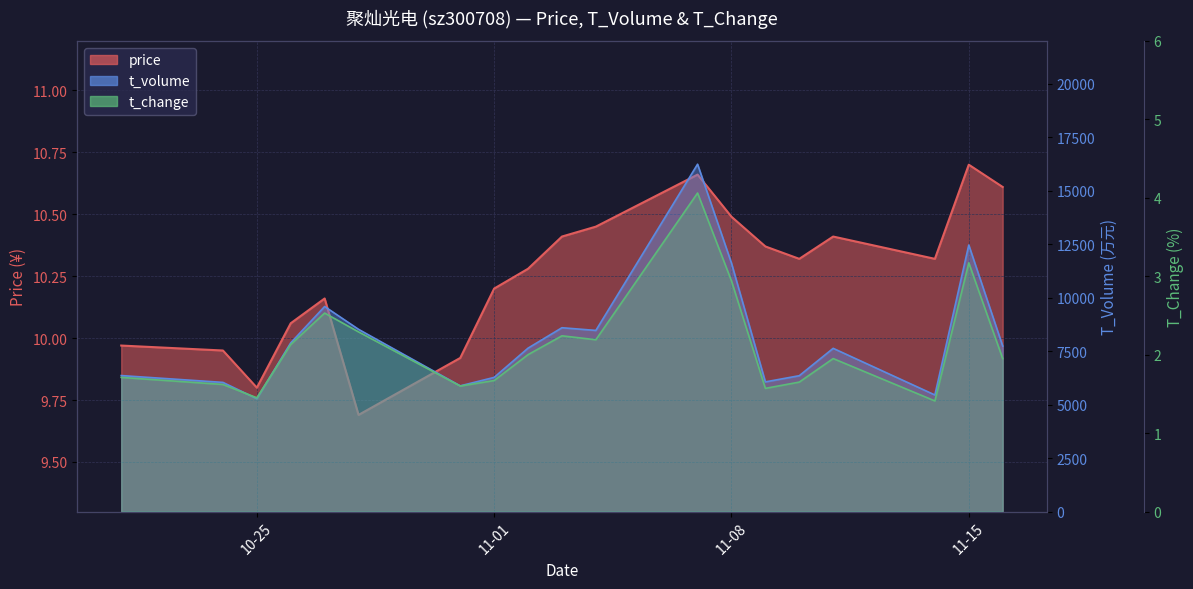

How many data points in t_volume are above 7637?

9